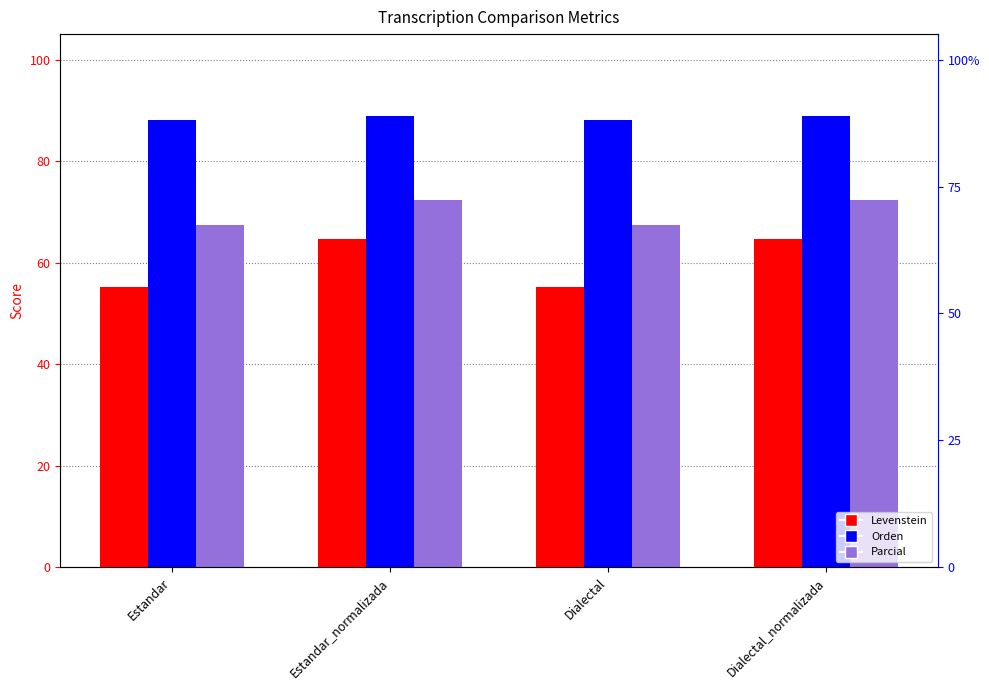

What is the label of the 1st bar from the right?

Dialectal_normalizada